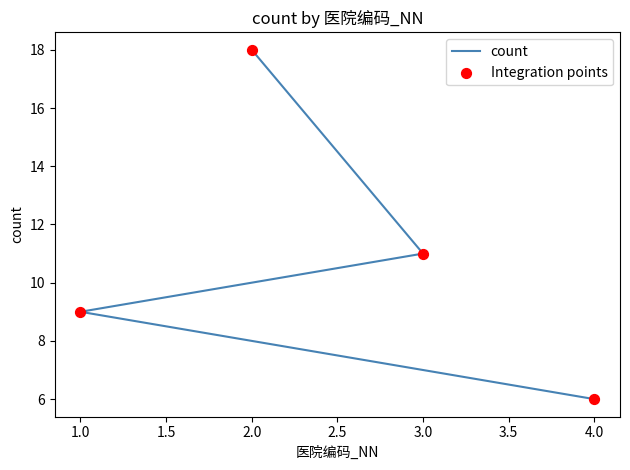

At how many categories does at least one series exceed 13?

1